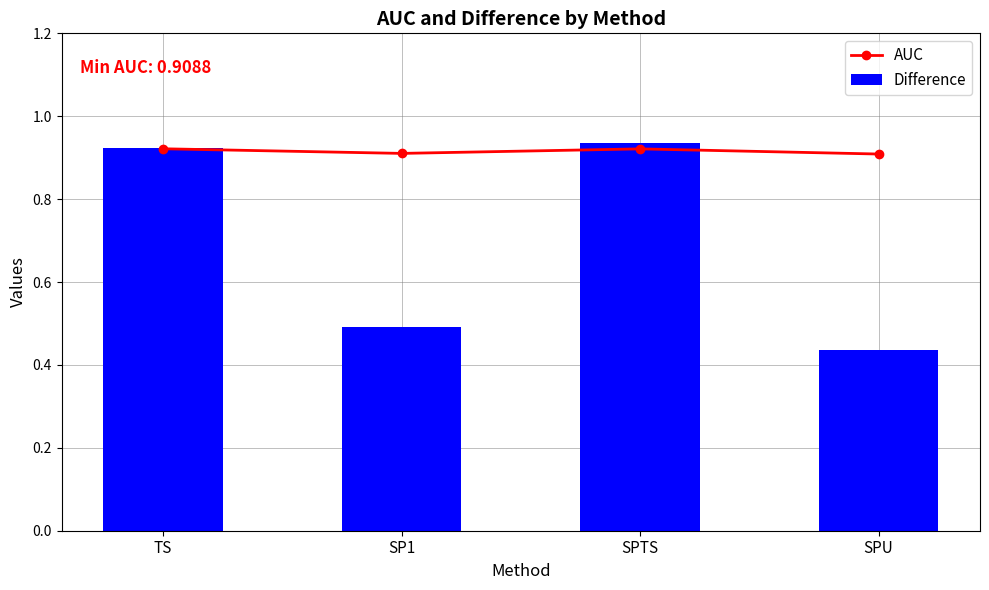

At how many categories does at least one series exceed 0?

4